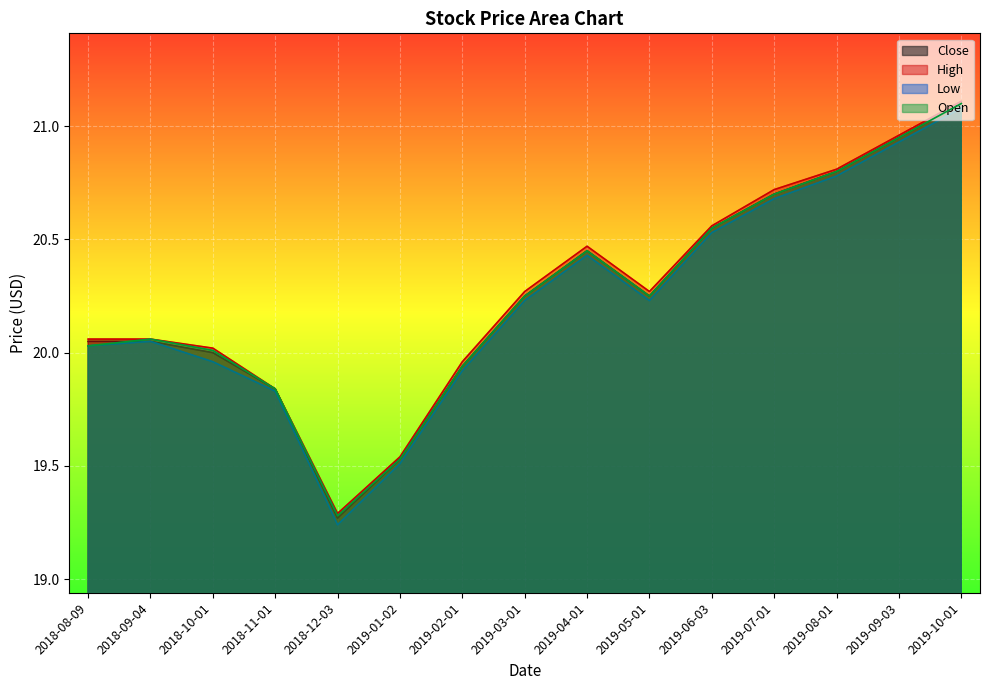

True or false: Low and High cross at least once.

False